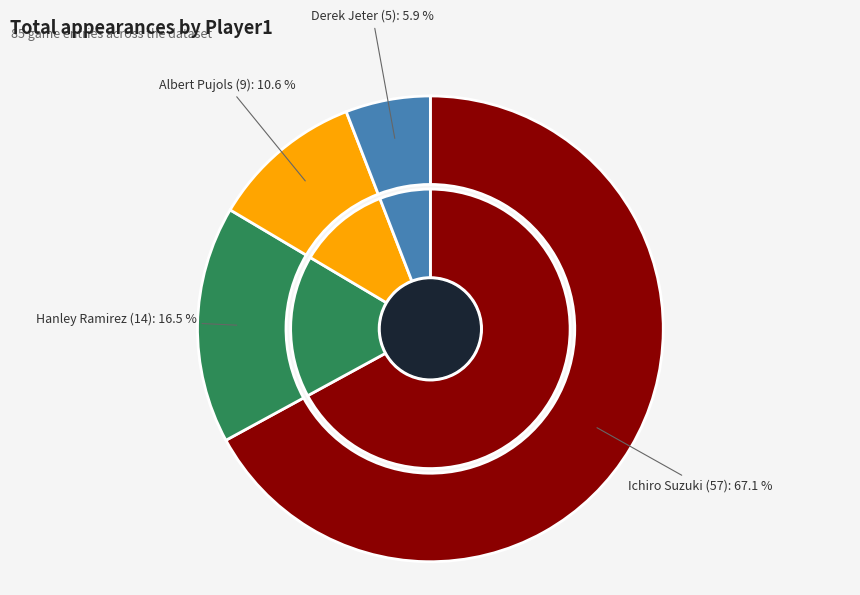

Which category has the biggest portion of the pie?

Ichiro Suzuki